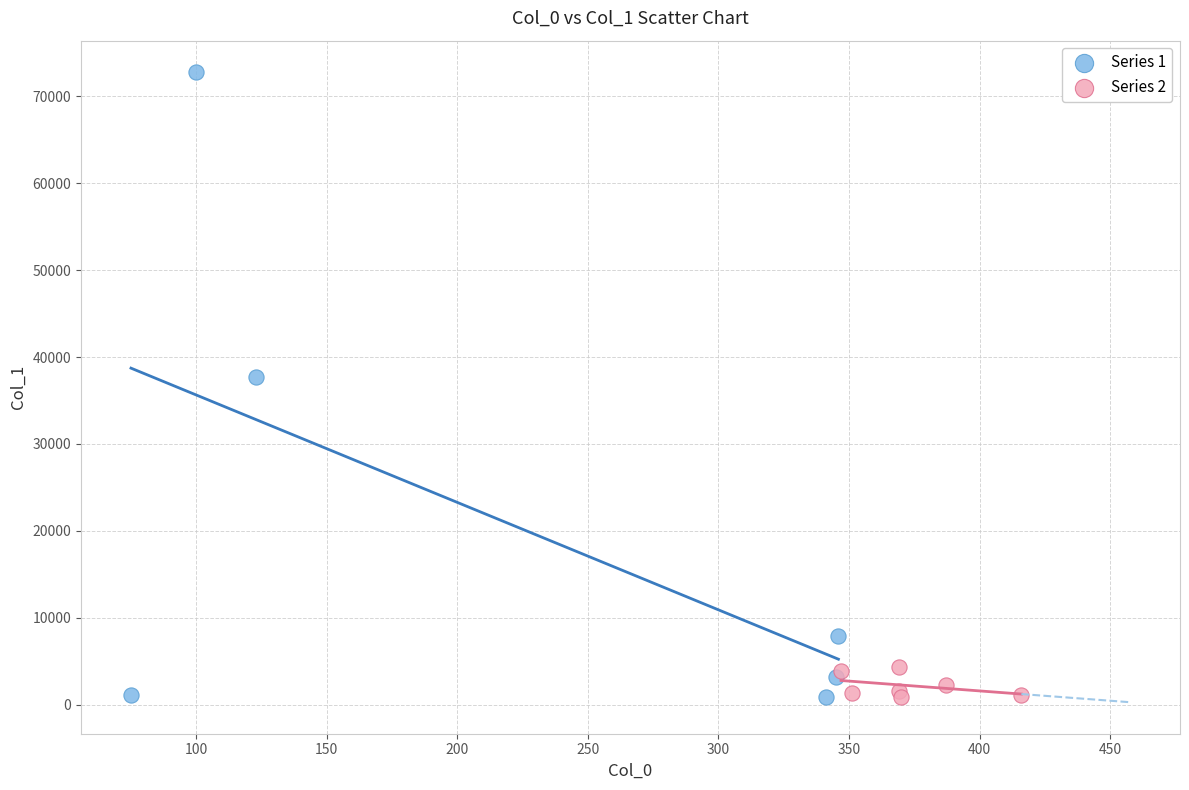

Which series has the widest spread of Y values?

Series 1